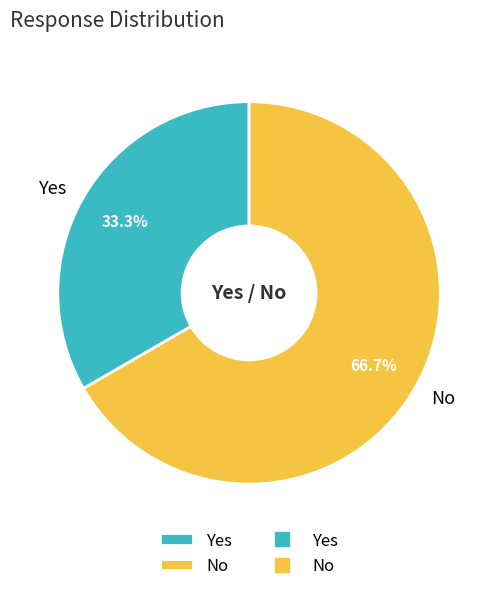

True or false: Yes accounts for 33% of the total.

True